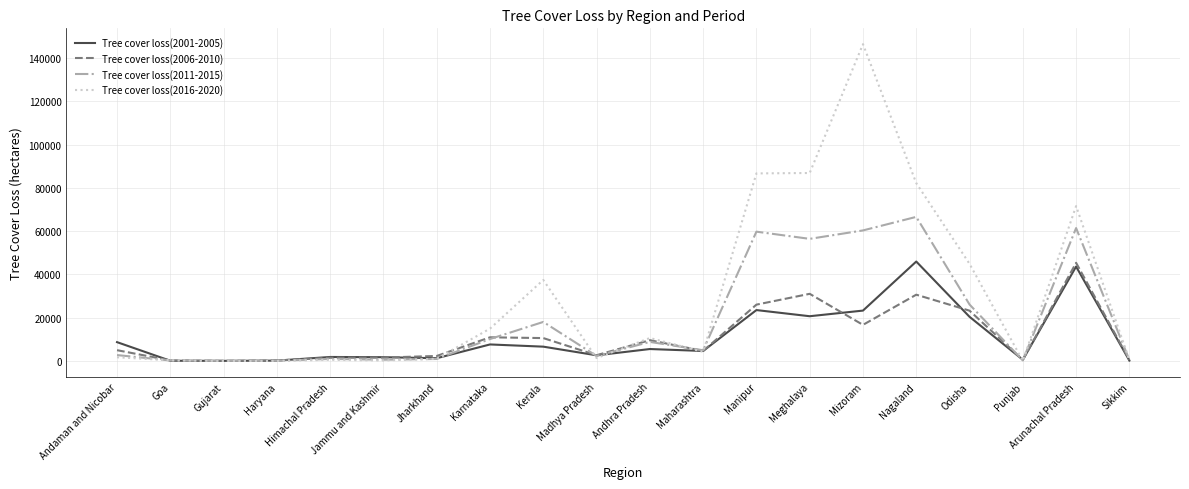

What is the difference between the Tree cover loss(2011-2015) values at Kerala and Madhya Pradesh?

15746